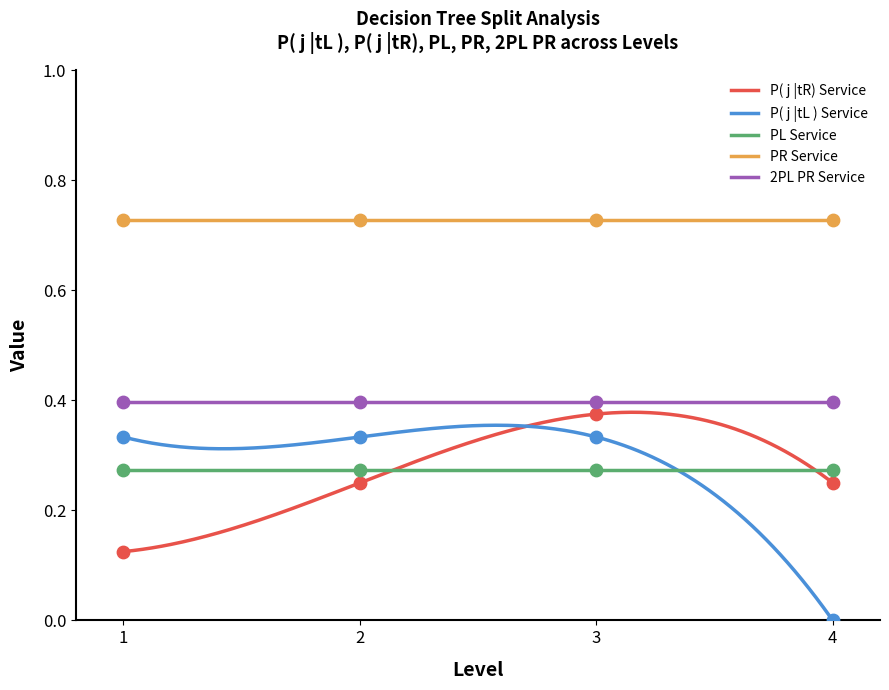

True or false: PR Service and 2PL PR Service intersect in this chart.

False